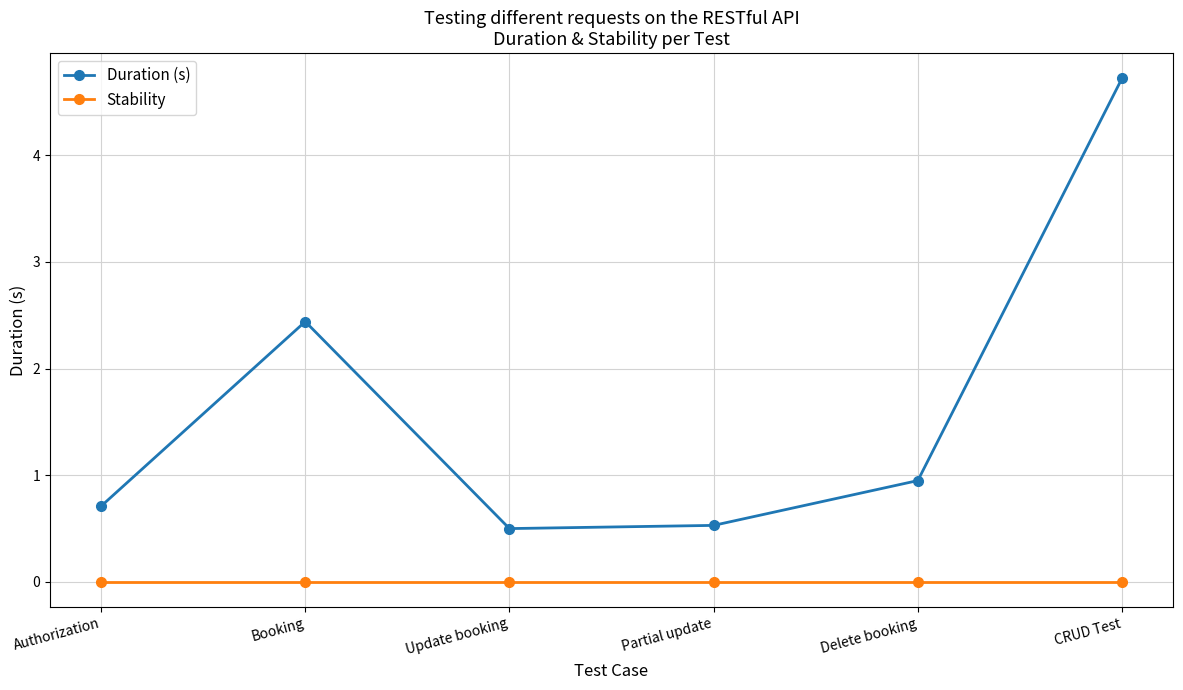

How many lines are shown in the chart?

2